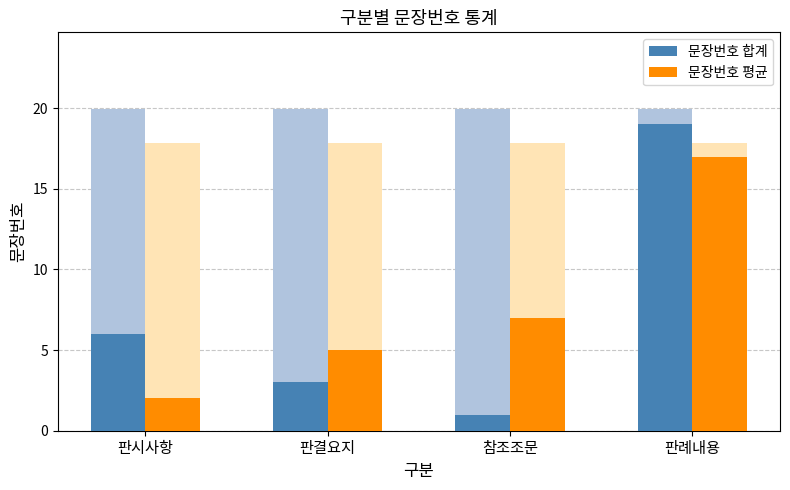

At 판례내용, list the series in order from smallest to largest.

문장번호 평균, 문장번호 합계